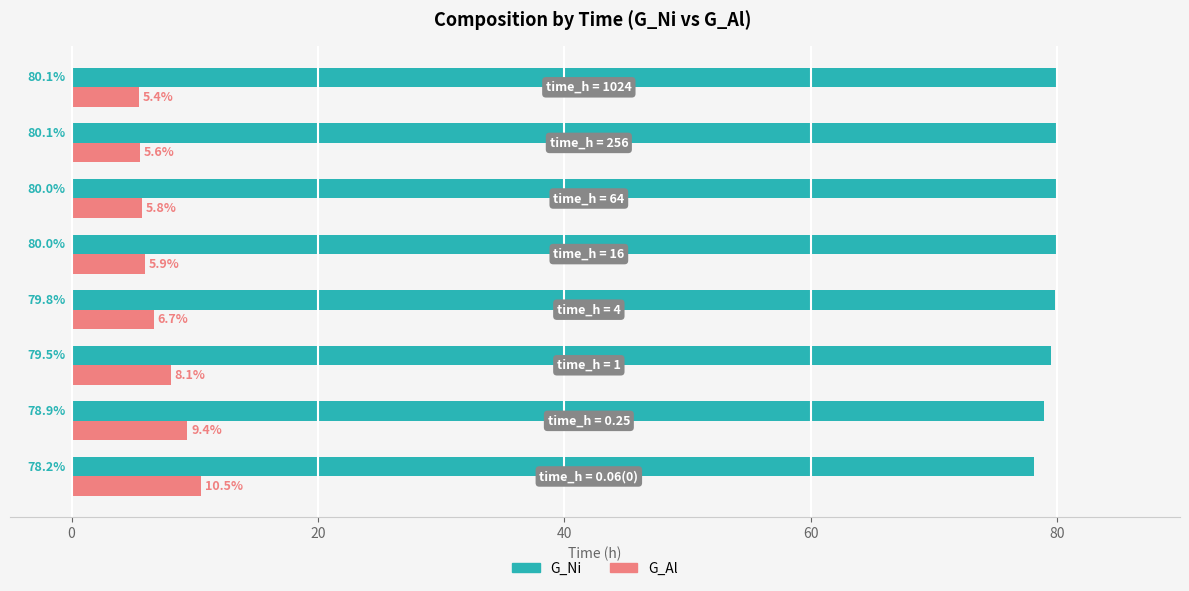

Which series has the widest spread of values?

G_Al